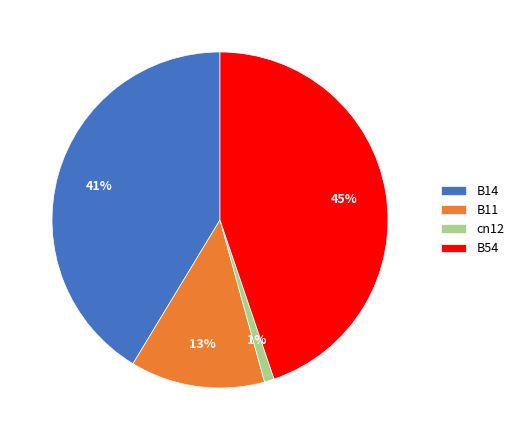

Between B14 and B54, which is larger?

B54